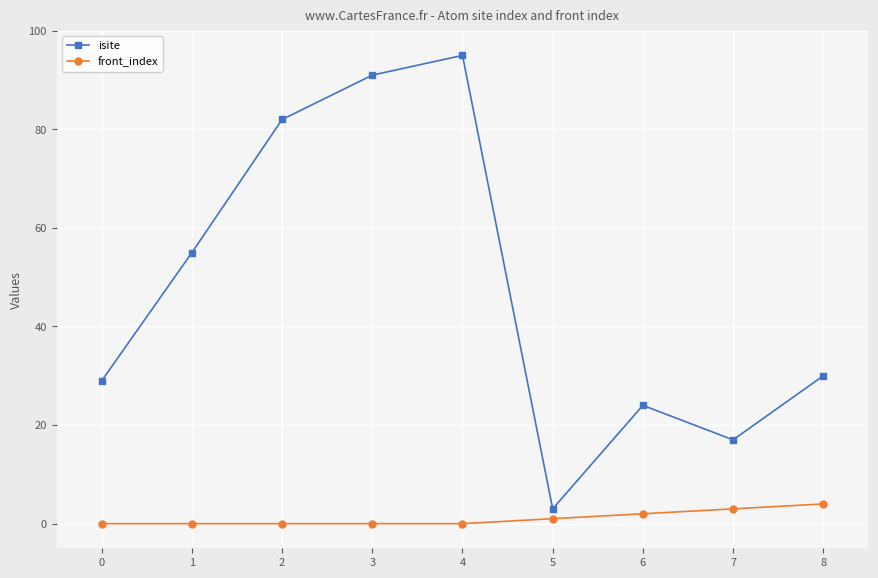

Count the number of categories in the chart.

9